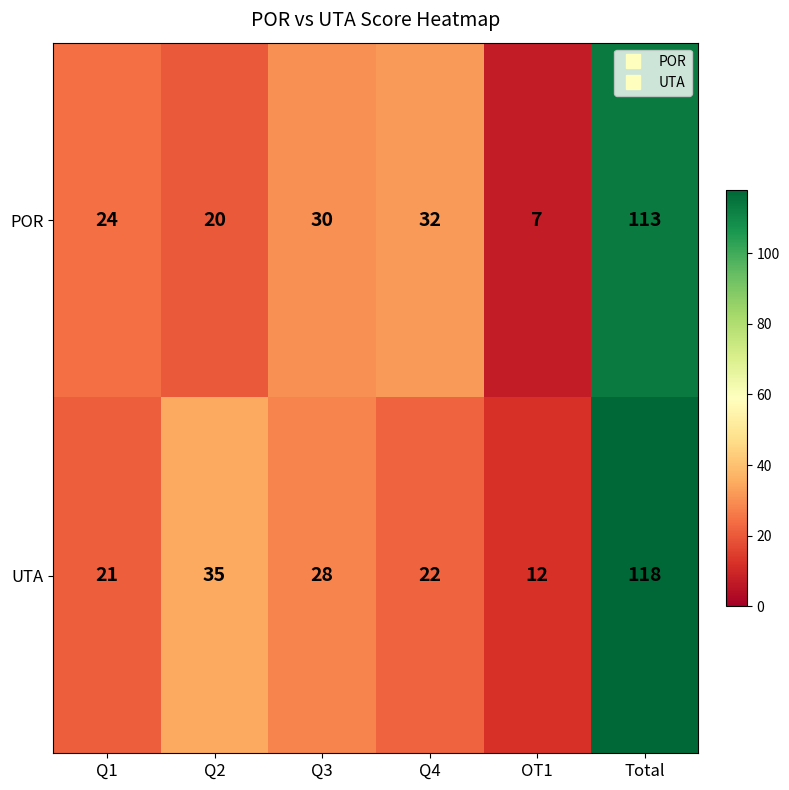

What is the total value across all series at Q1?

45